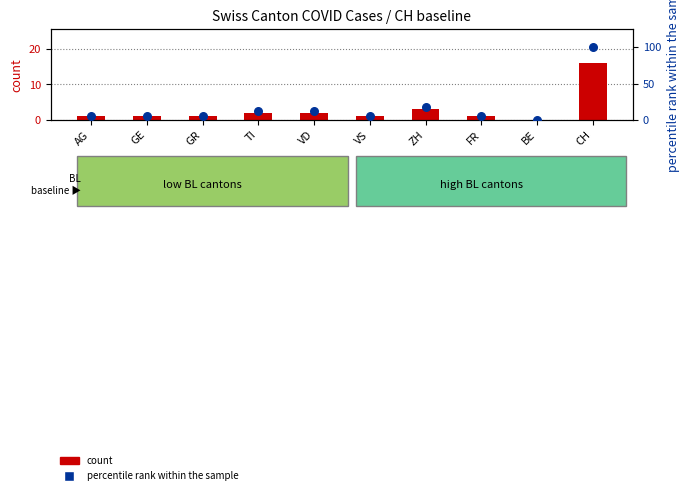

What is the total value across all series at AG?

7